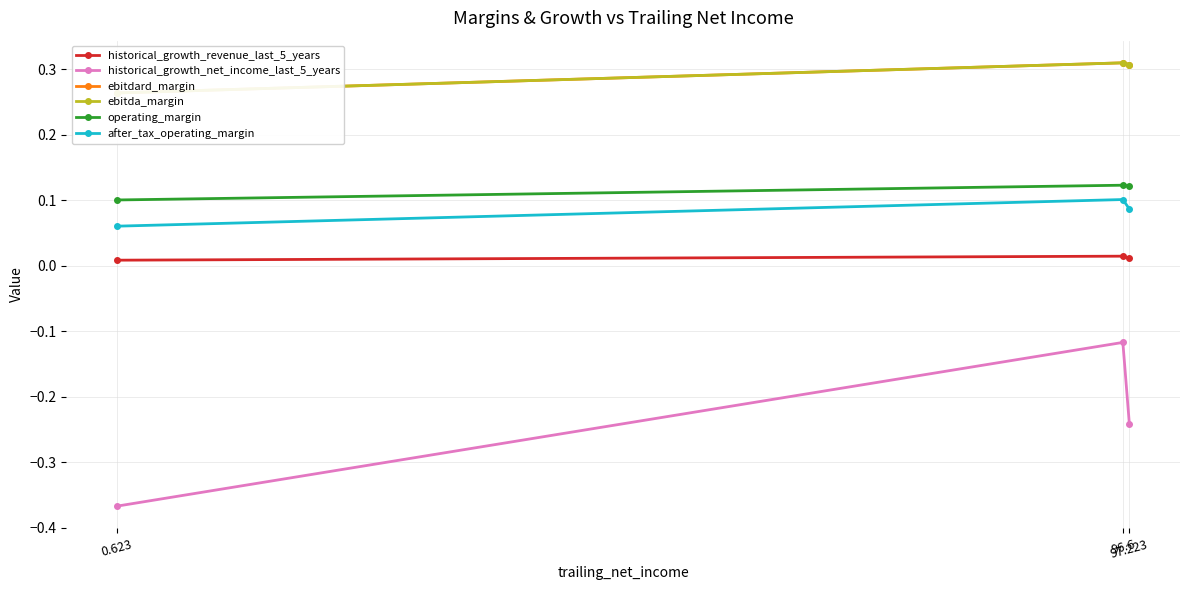

List the labels in order of ebitdard_margin value, largest first.

96.6, 97.223, 0.623